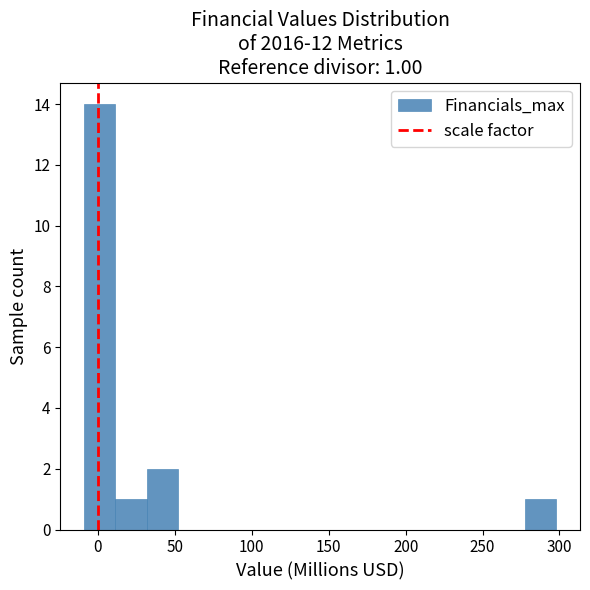

Over which range of the x-axis is the bar tallest?

-10 to 10